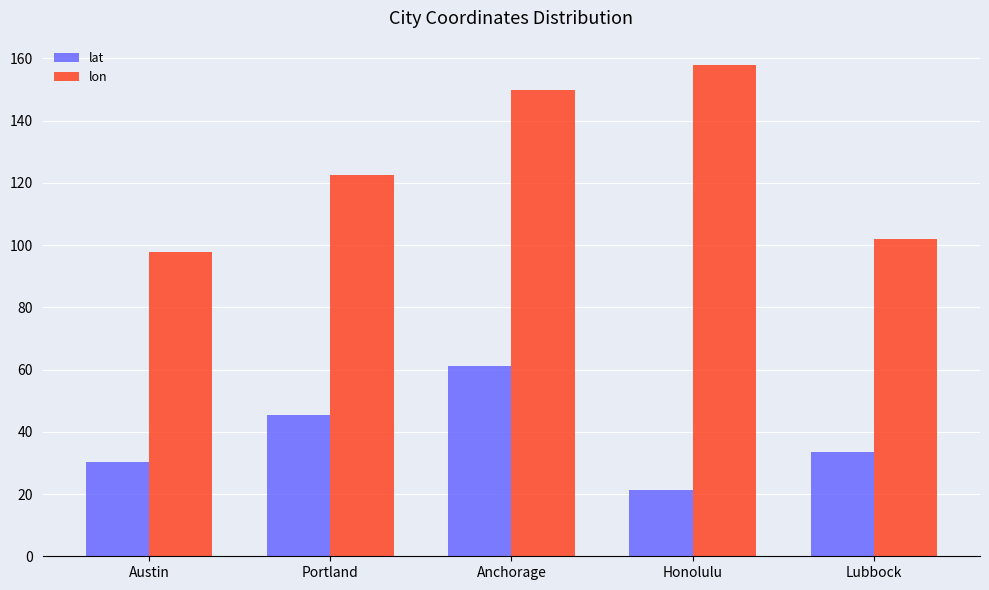

At Portland, list the series in order from largest to smallest.

lon, lat